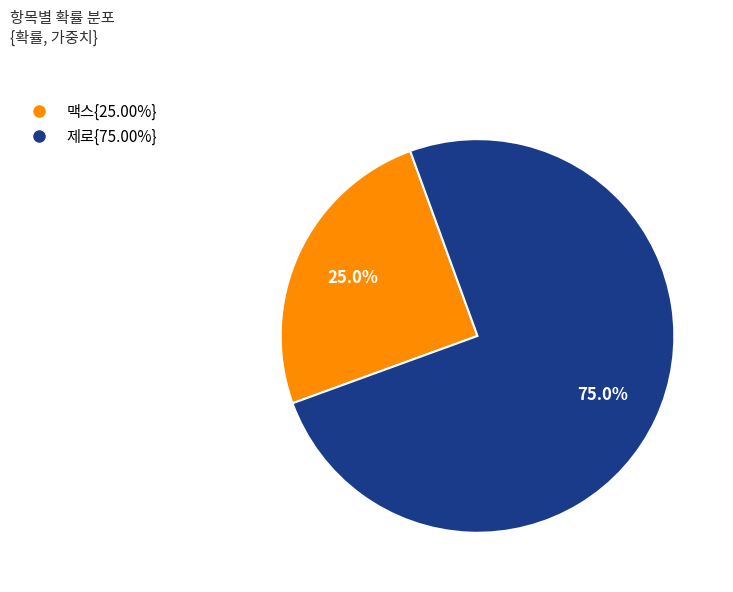

Does 맥스{25.00%} represent more than half of the total?

No